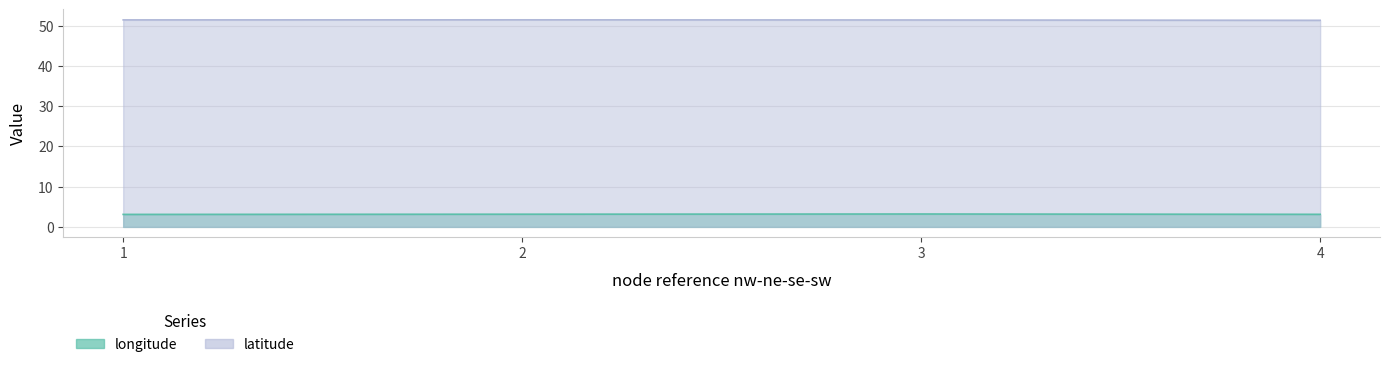

True or false: longitude and latitude cross at least once.

False